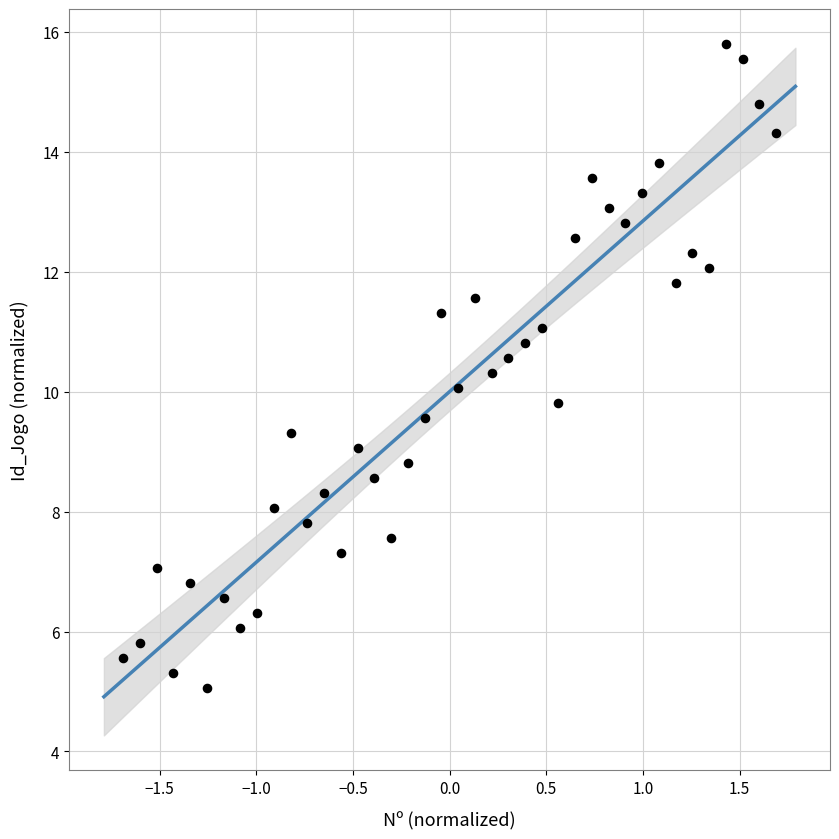

What is the range of Y values (max minus min)?

10.7